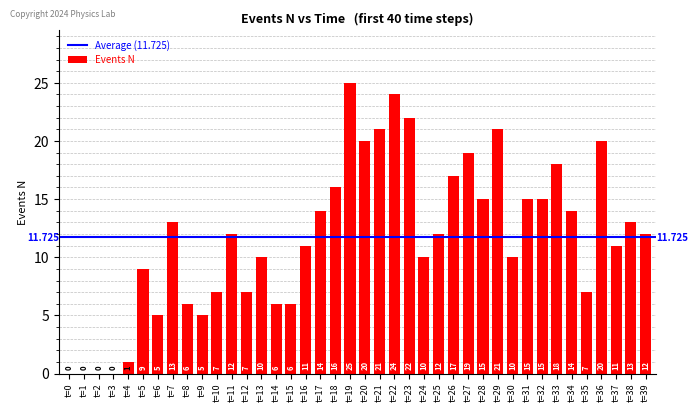

List the labels in order of value, smallest first.

t=0, t=1, t=2, t=3, t=4, t=6, t=9, t=8, t=14, t=15, t=10, t=12, t=35, t=5, t=13, t=24, t=30, t=16, t=37, t=11, t=25, t=39, t=7, t=38, t=17, t=34, t=28, t=31, t=32, t=18, t=26, t=33, t=27, t=20, t=36, t=21, t=29, t=23, t=22, t=19